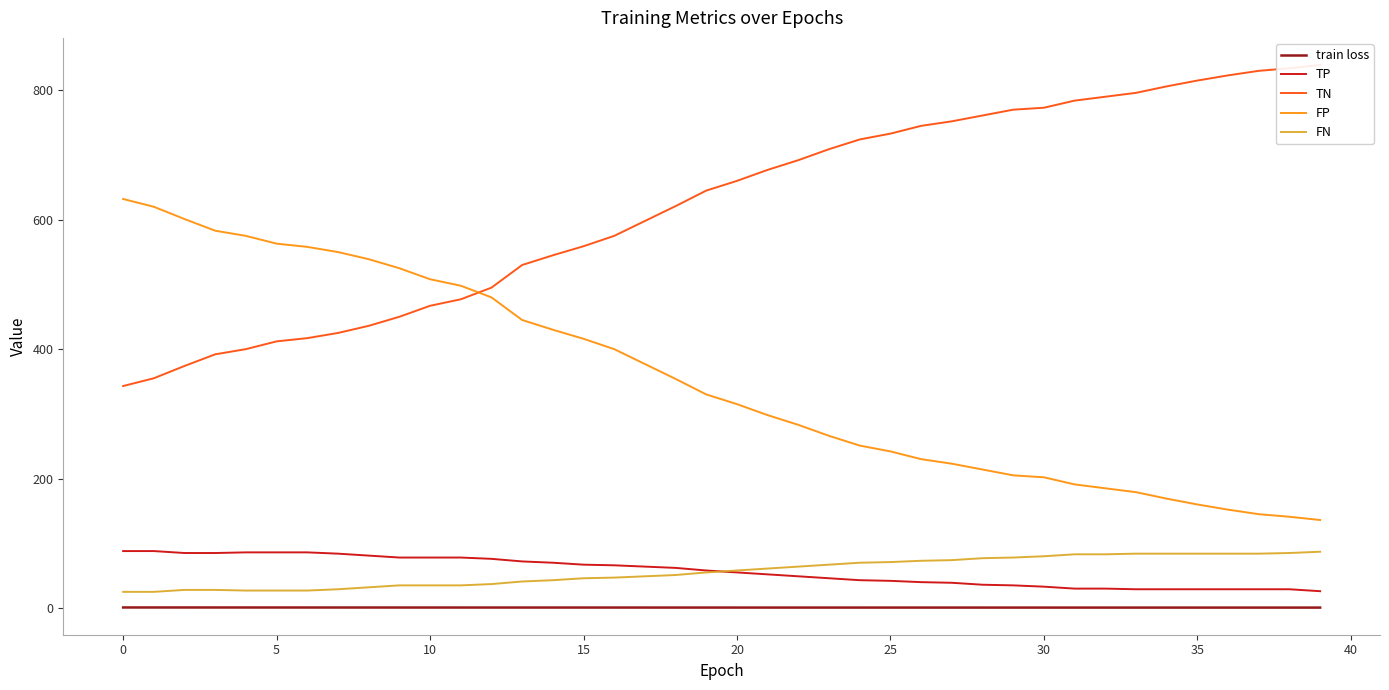

Which series has the largest total across all categories?

TN